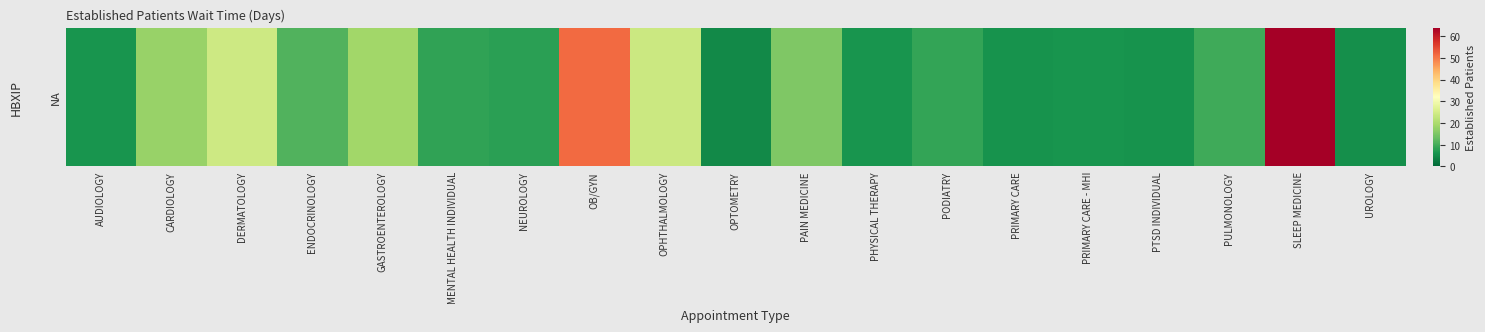

Approximately how many times larger is the value at MENTAL HEALTH INDIVIDUAL compared to PRIMARY CARE - MHI?

1.4